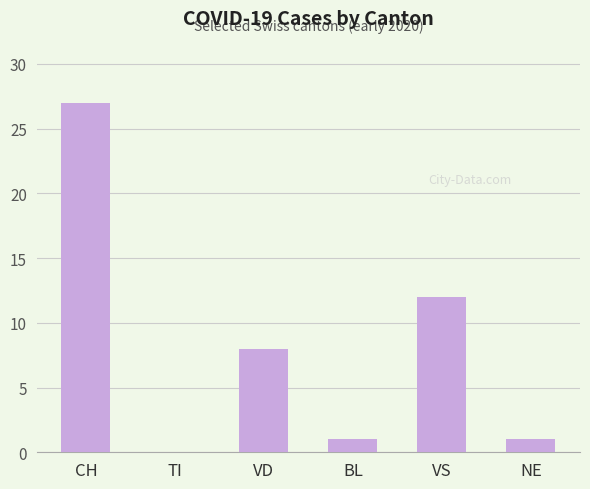

Where is the data nearest to the value 13?

VS